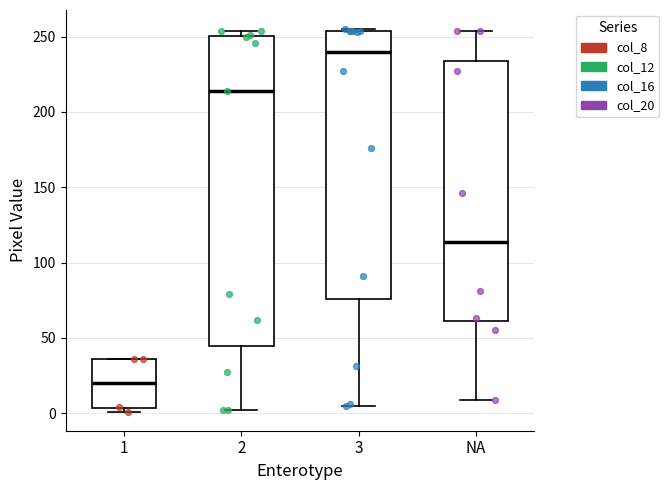

Which box has the lowest median line?

1